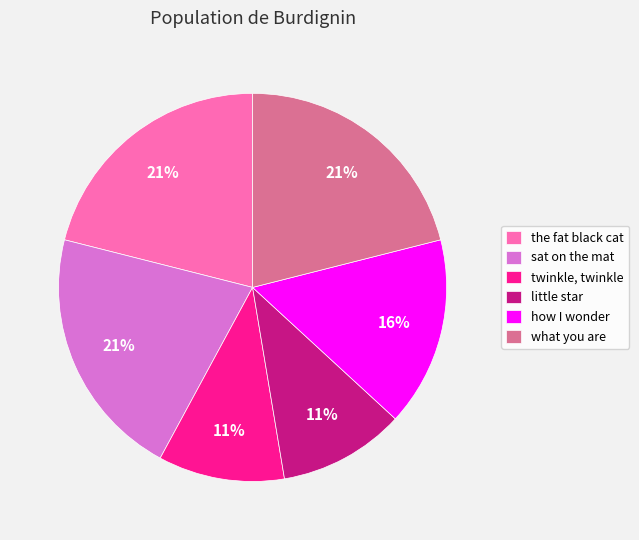

How many segments does this pie chart have?

6